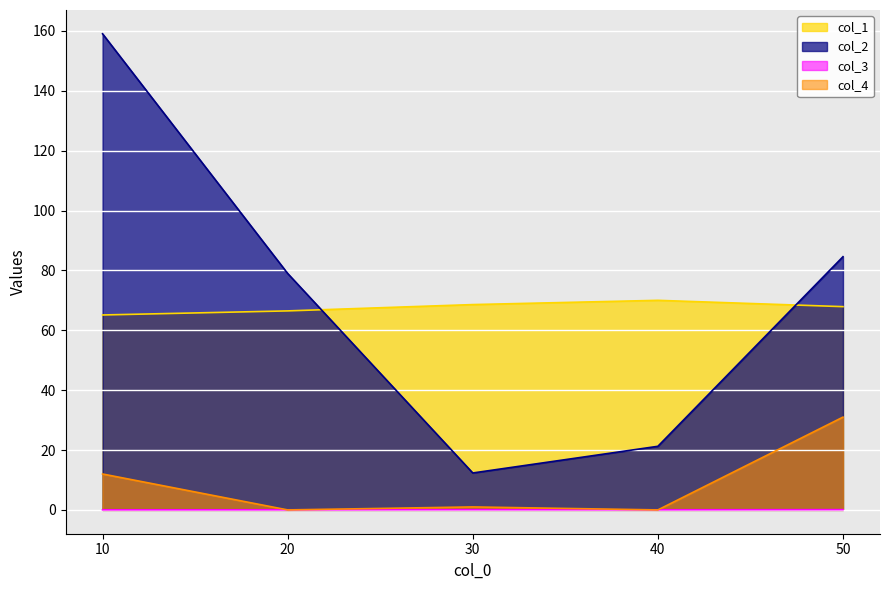

The col_2 series shows 78.6 at 10. True or false?

False